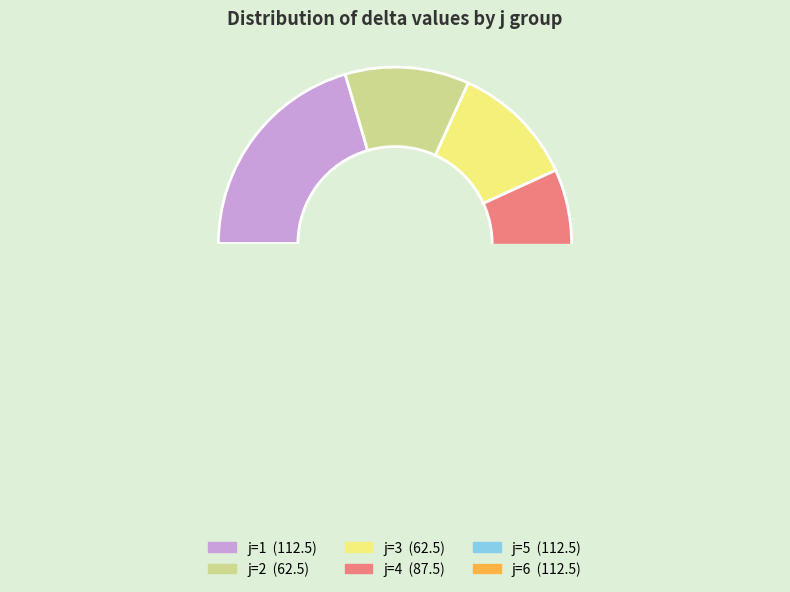

How many segments does this pie chart have?

6